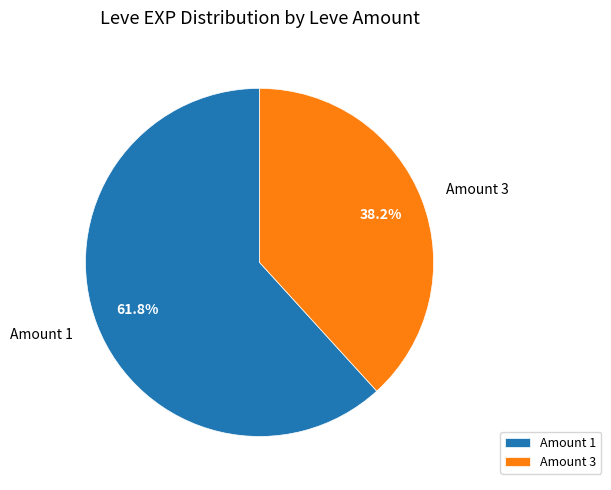

Approximately how many times larger is the value at Amount 1 compared to Amount 3?

1.6